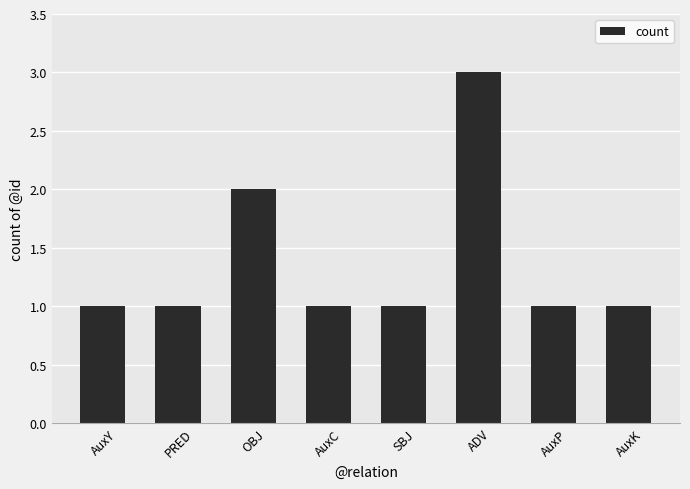

The value at AuxP is 1. True or false?

True